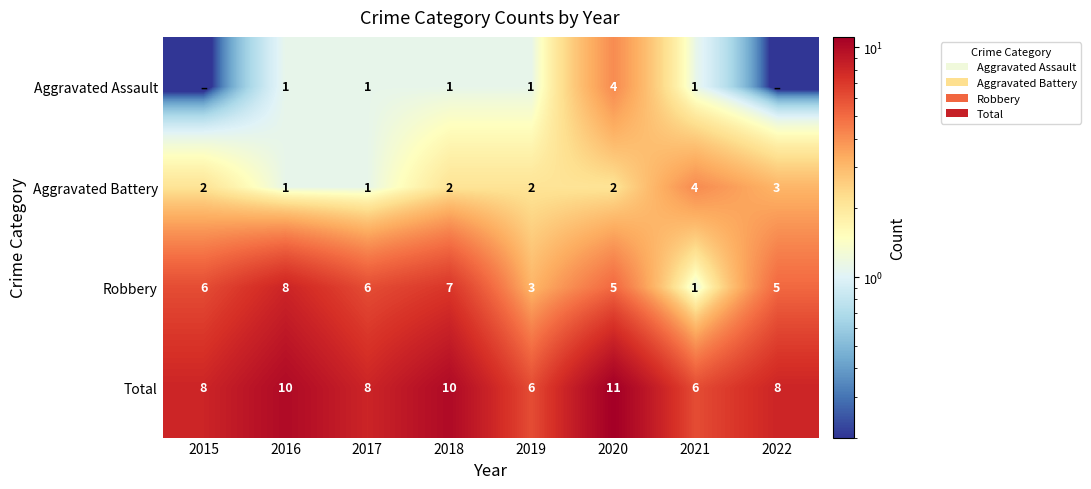

What is the highest value of the Total series?

11.0